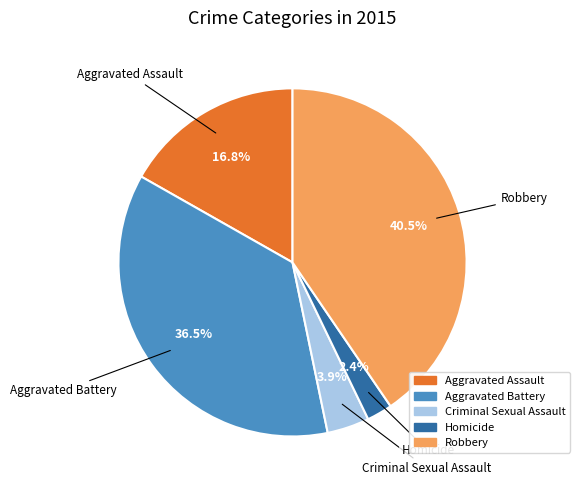

How many segments does this pie chart have?

5